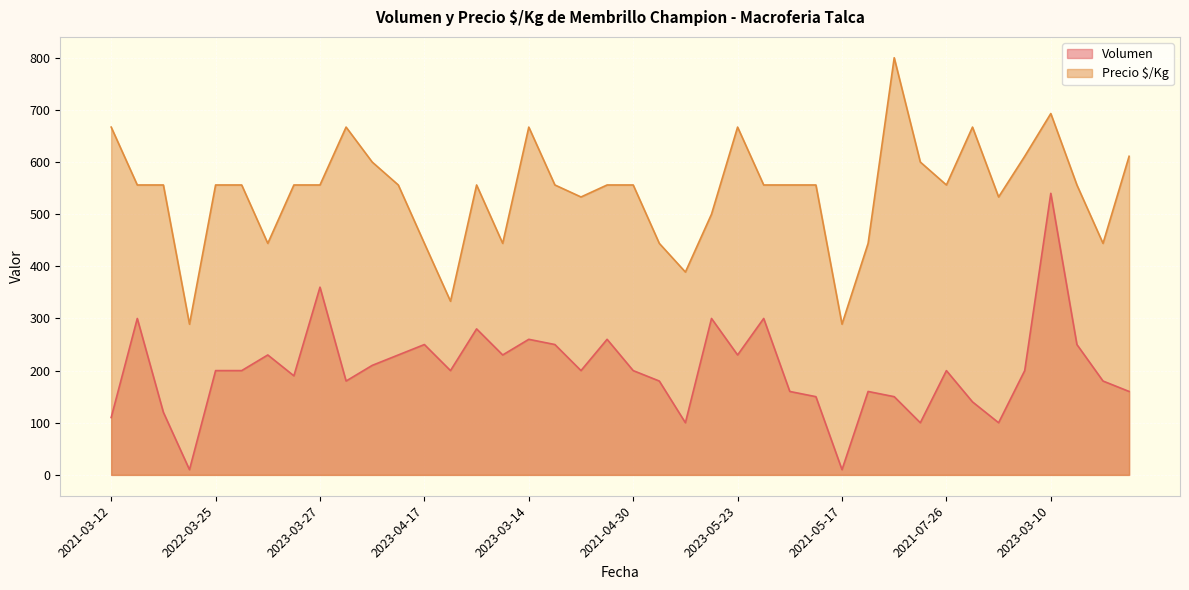

List the series in order of their peak value, lowest first.

Volumen, Precio $/Kg